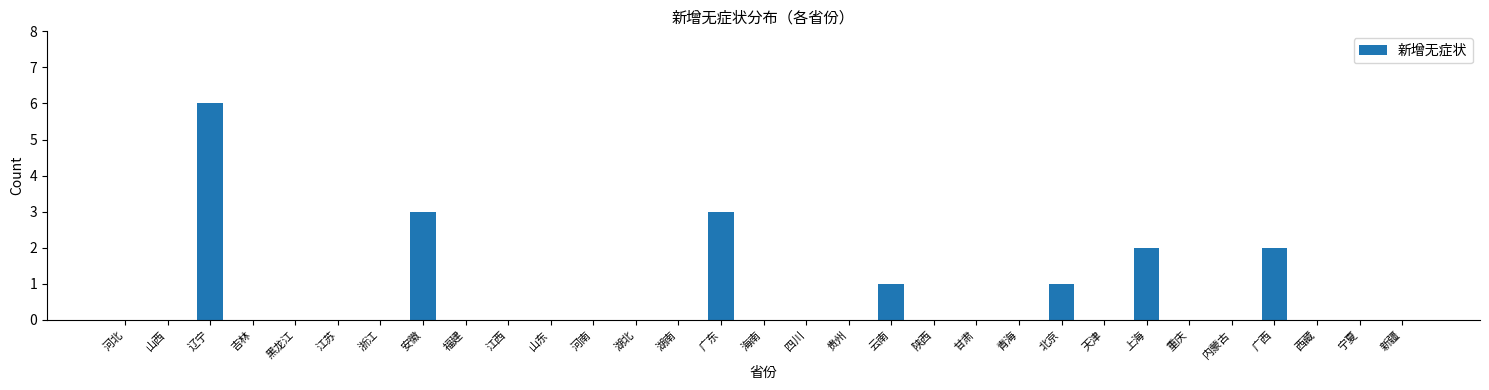

The value at 江苏 is -2. True or false?

False